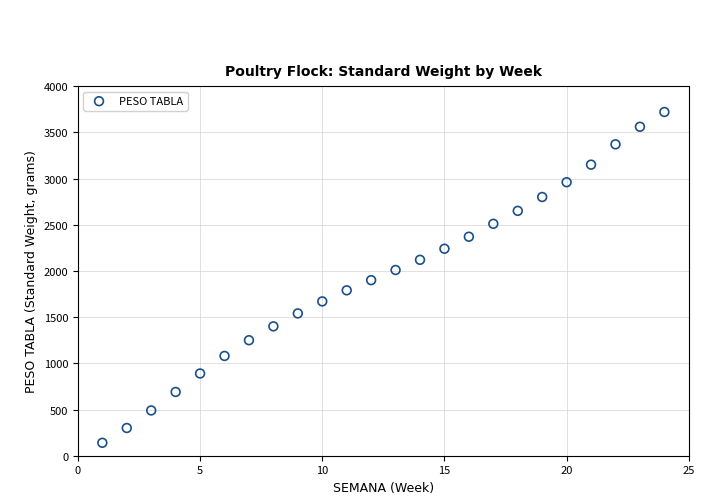

What is the range of X values (max minus min)?

23